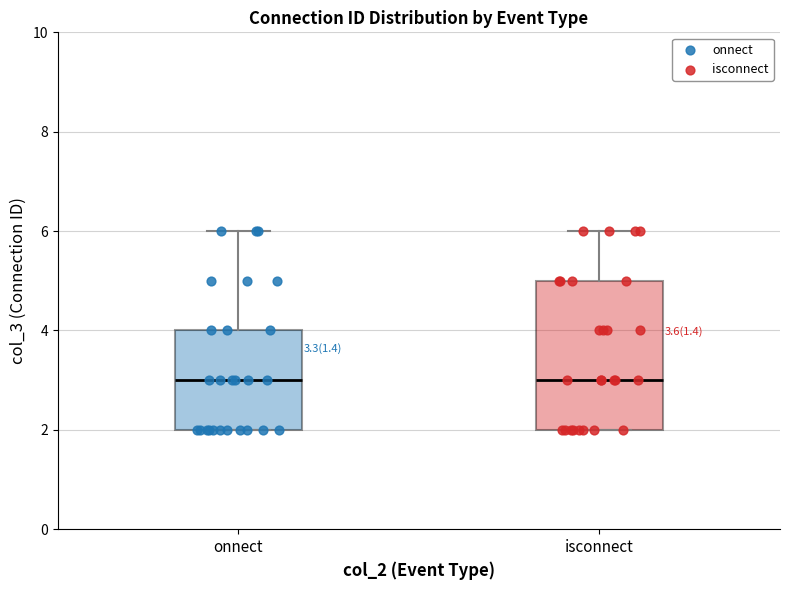

Comparing the boxes themselves (not the whiskers), which one is the tallest?

isconnect